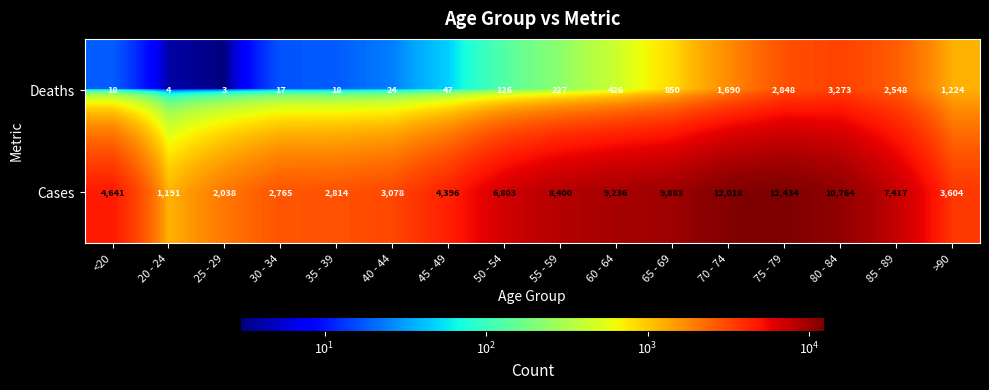

At which label does Cases reach its peak?

75 - 79